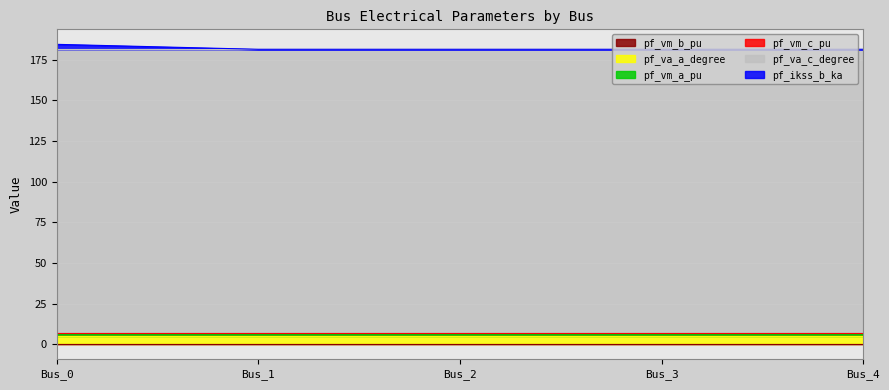

True or false: pf_vm_c_pu has a value of 0.8 at Bus_0.

True